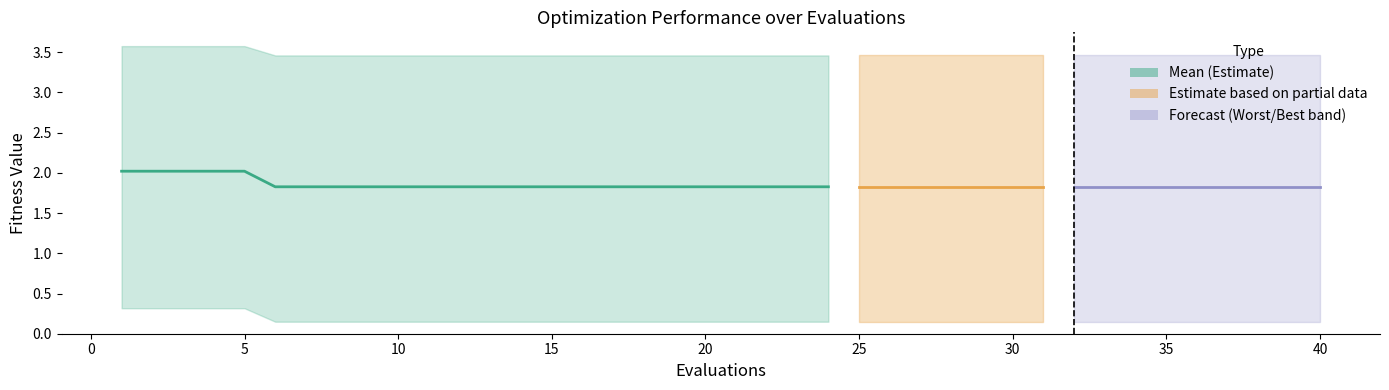

What is the value of the 13th point from the left?

1.8